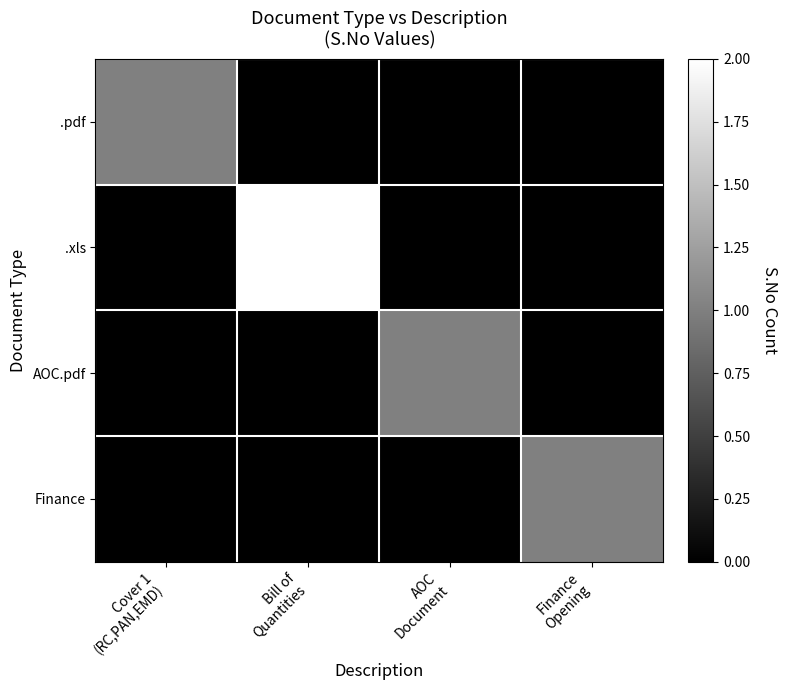

Reading right to left, list all the values displayed in this chart.

.pdf: Finance
Opening=0	AOC
Document=0	Bill of
Quantities=0	Cover 1
(RC,PAN,EMD)=1
.xls: Finance
Opening=0	AOC
Document=0	Bill of
Quantities=2	Cover 1
(RC,PAN,EMD)=0
AOC.pdf: Finance
Opening=0	AOC
Document=1	Bill of
Quantities=0	Cover 1
(RC,PAN,EMD)=0
Finance: Finance
Opening=1	AOC
Document=0	Bill of
Quantities=0	Cover 1
(RC,PAN,EMD)=0